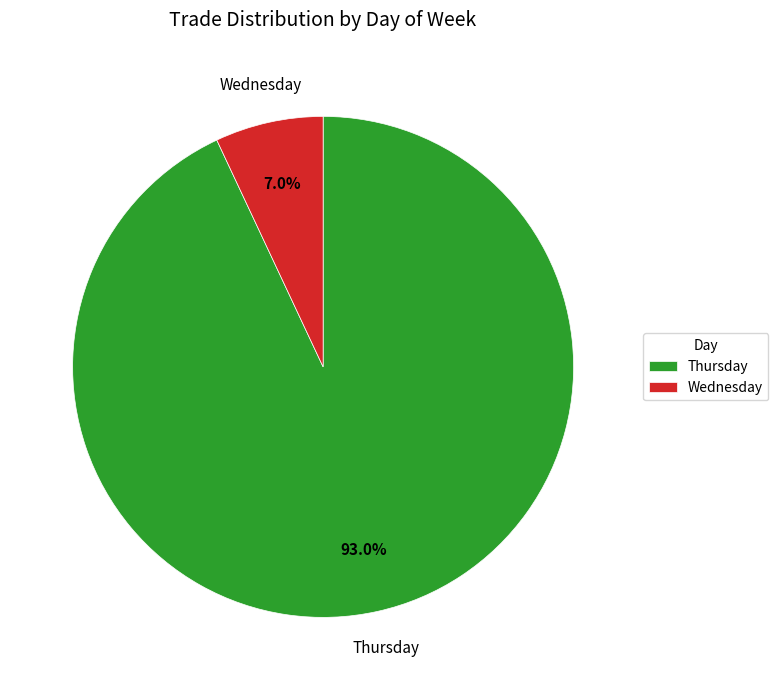

Approximately how many times larger is the value at Thursday compared to Wednesday?

13.3